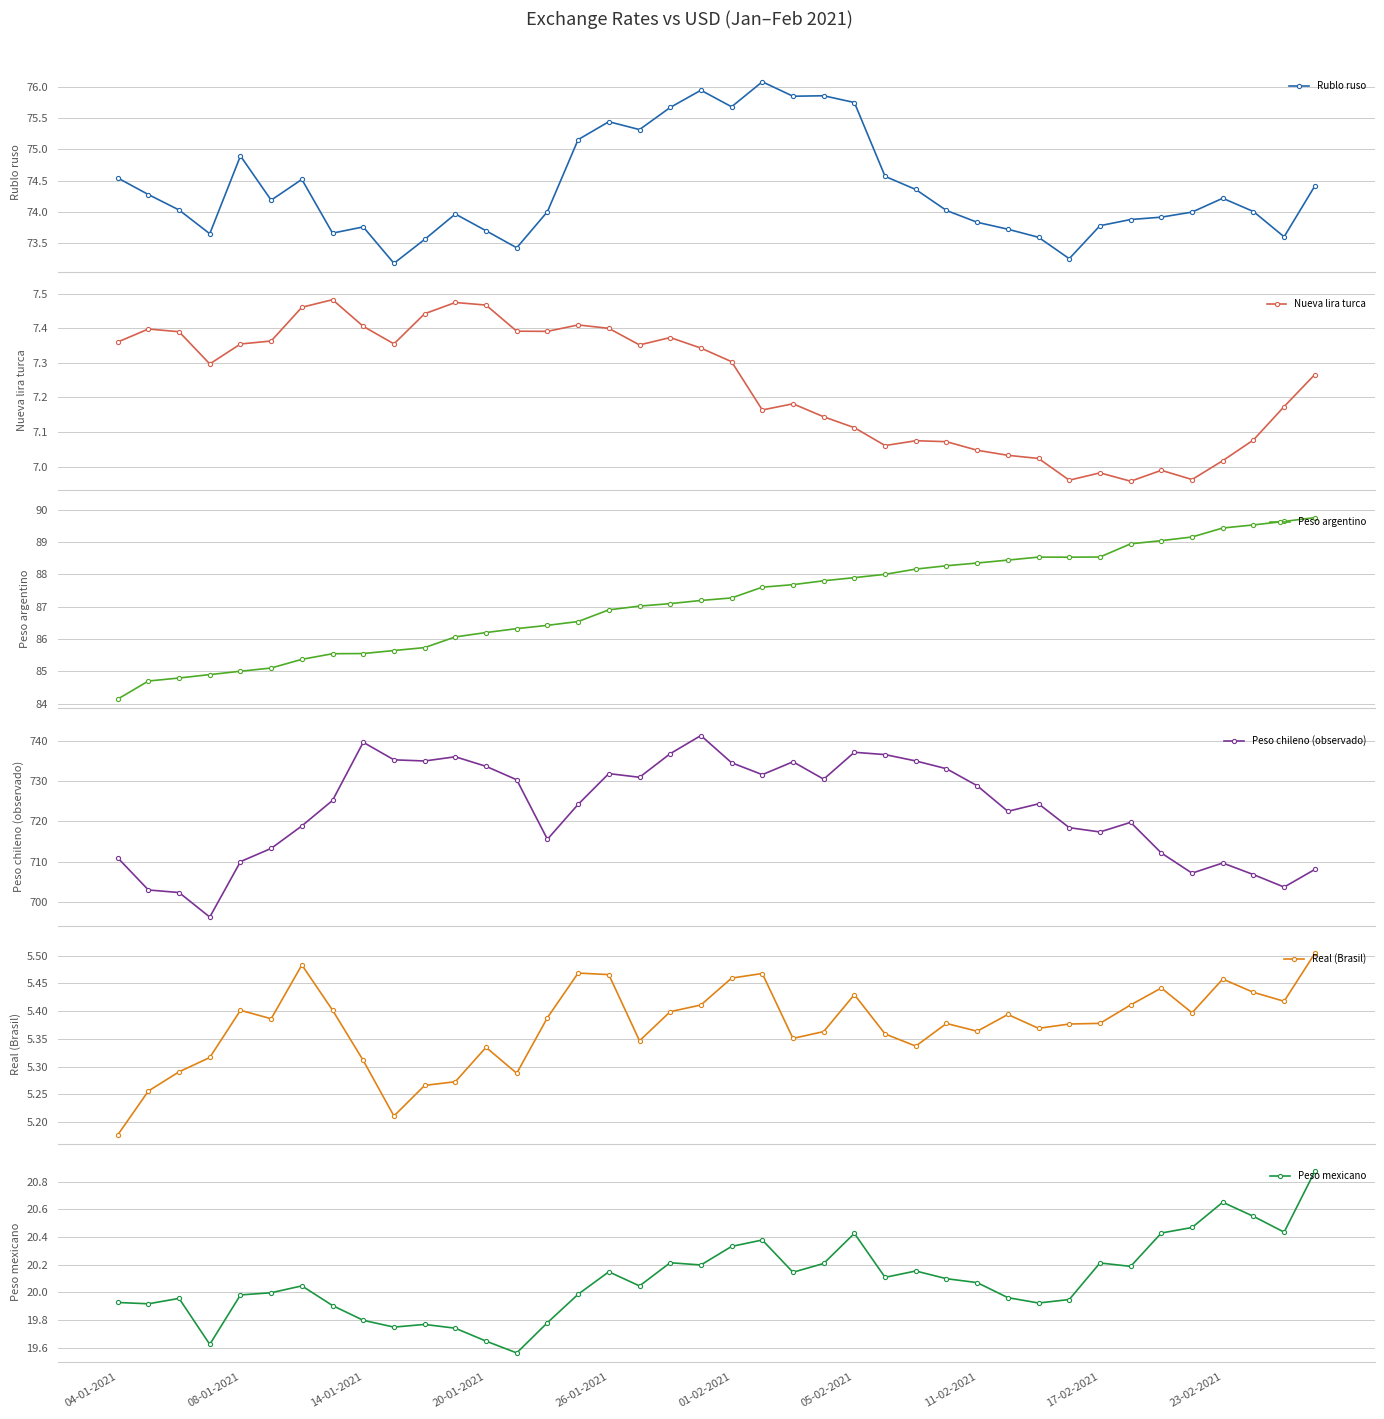

What is the value of the Rublo ruso point at the 35th from the left?

73.9